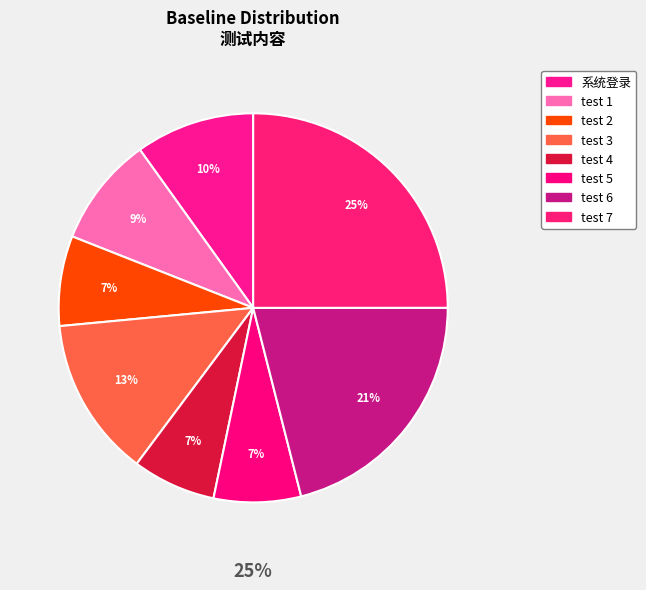

To the nearest percent, what is the difference between the test 7 and test 3 slice percentages?

12%